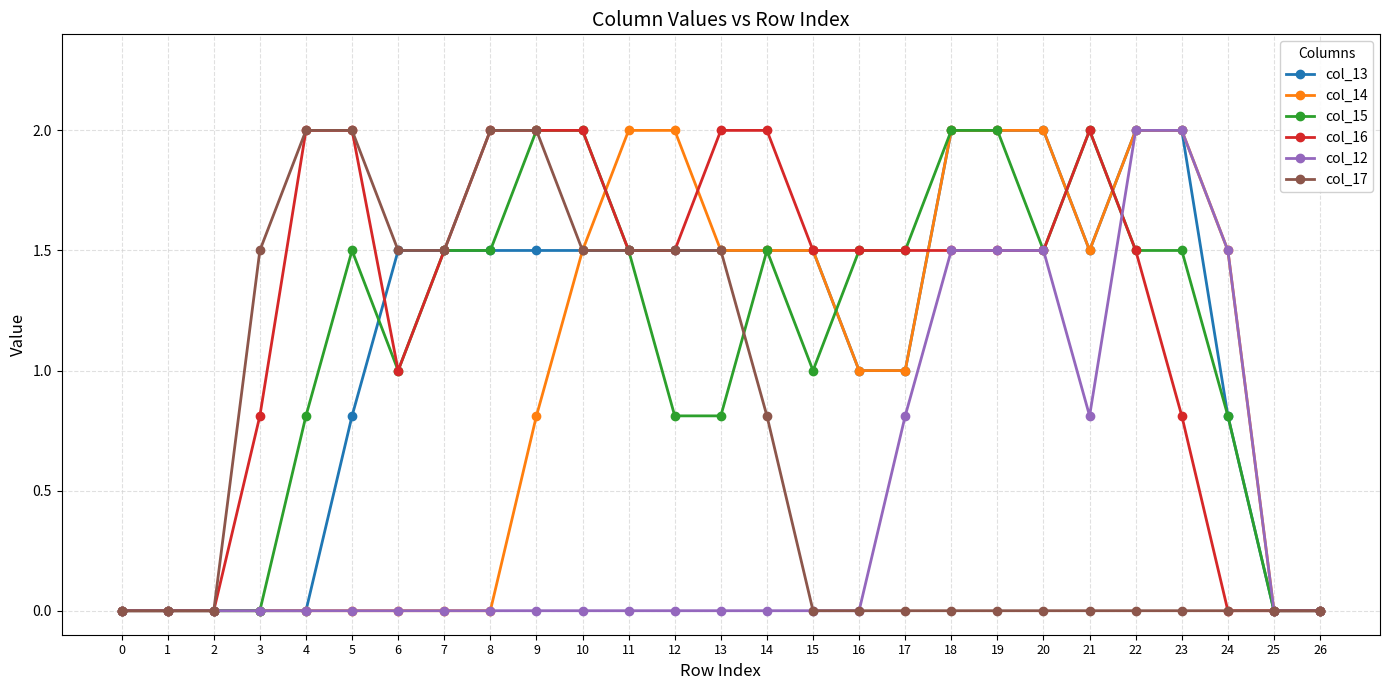

Between 14 and 16, which series saw the biggest shift?

col_17